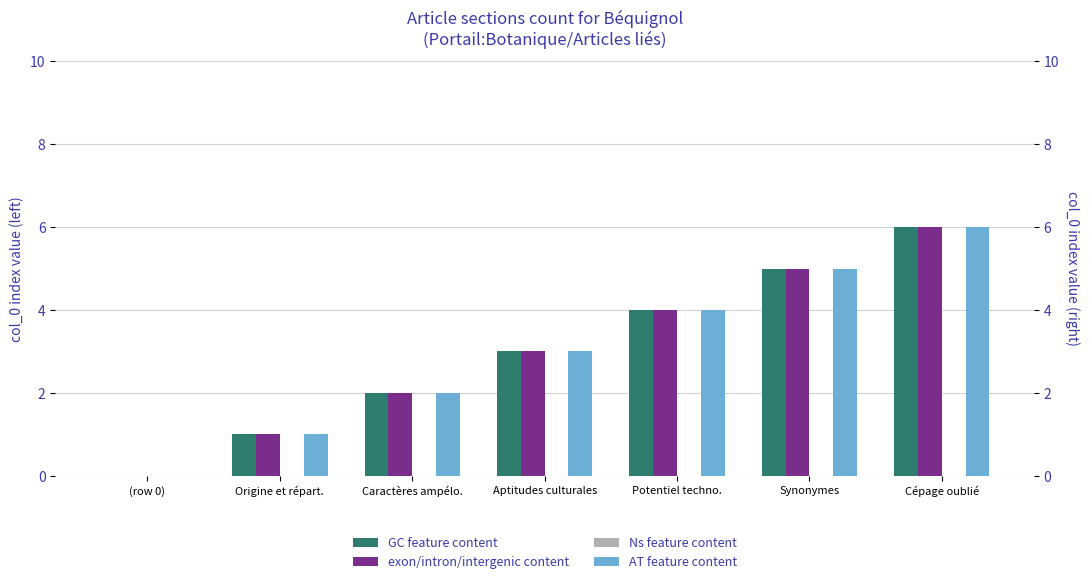

Rank the series by their maximum value, from lowest to highest.

Ns feature content, GC feature content, exon/intron/intergenic content, AT feature content